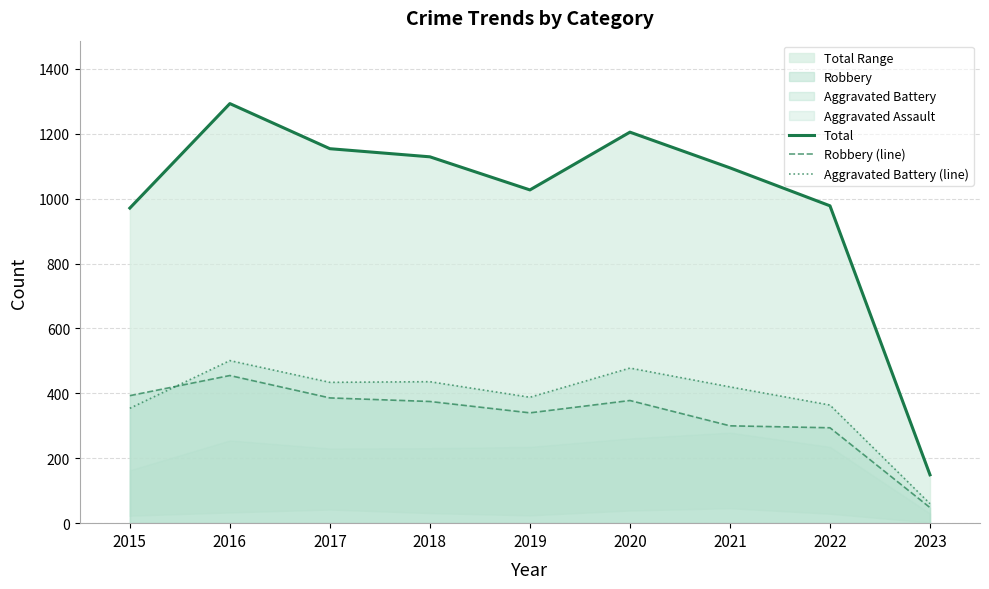

What is the total value across all series at 2020?

2061